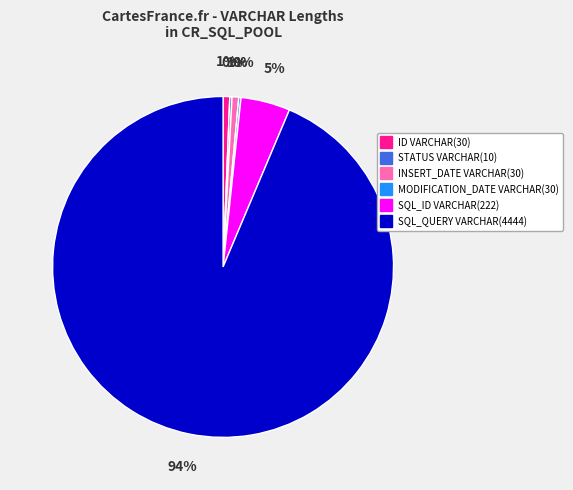

Does SQL_QUERY VARCHAR(4444) account for over 50% of the chart?

Yes